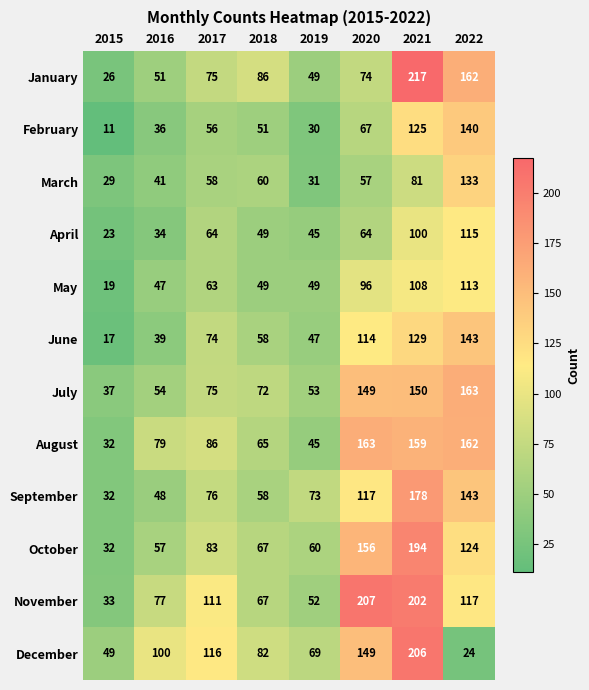

What is the sum of all February values?

516